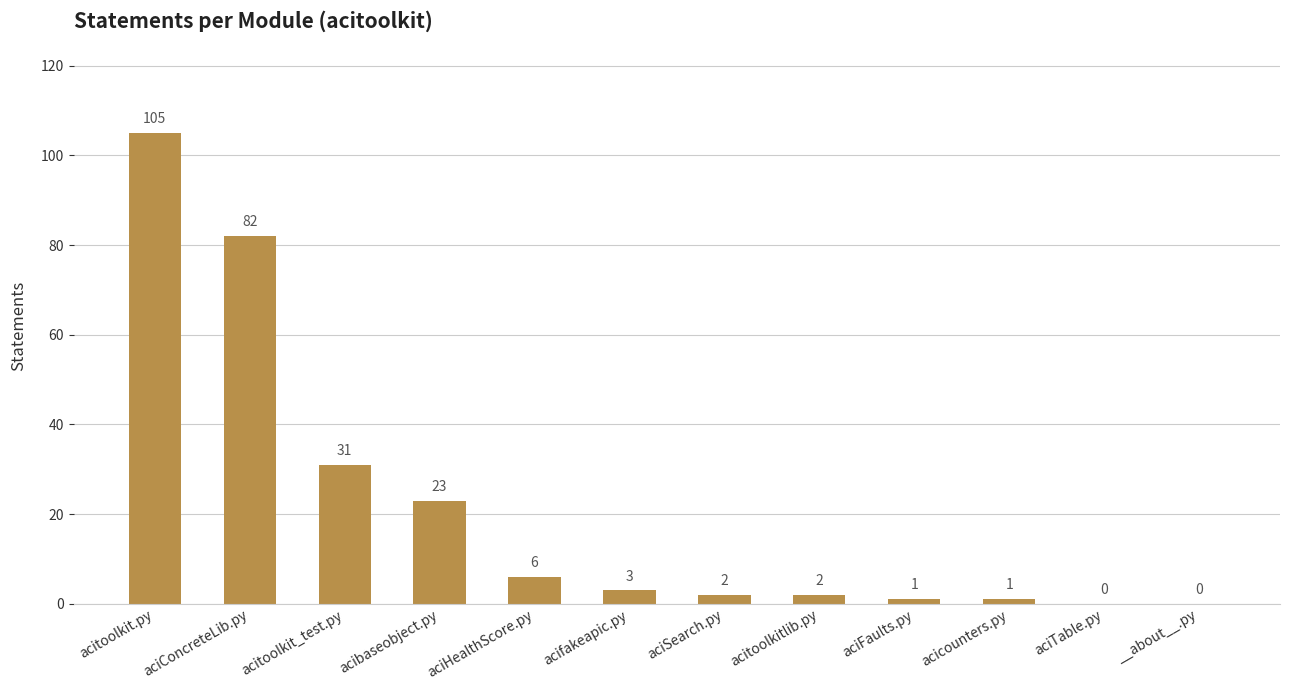

What is the sum of all values?

256